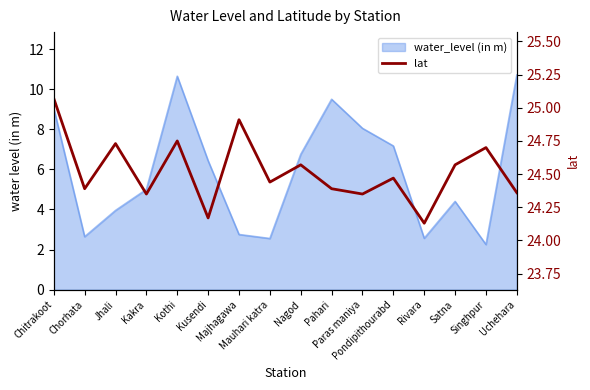

Reading left to right, what are all the values shown in this chart?

Chitrakoot=25.1	Chorhata=24.4	Jhali=24.7	Kakra=24.4	Kothi=24.8	Kusendi=24.2	Majhagawa=24.9	Mauhari katra=24.4	Nagod=24.6	Pahari=24.4	Paras maniya=24.4	Pondipithourabd=24.5	Rivara=24.1	Satna=24.6	Singhpur=24.7	Uchehara=24.4